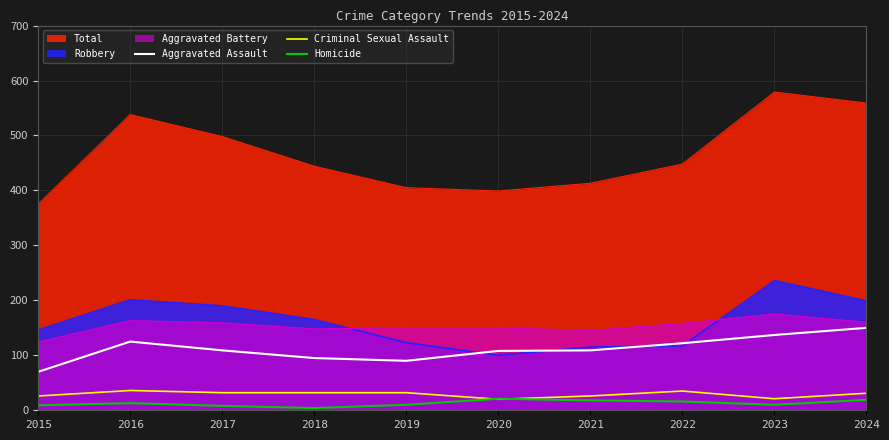

What is the value of the Homicide point at the 10th from the left?

19